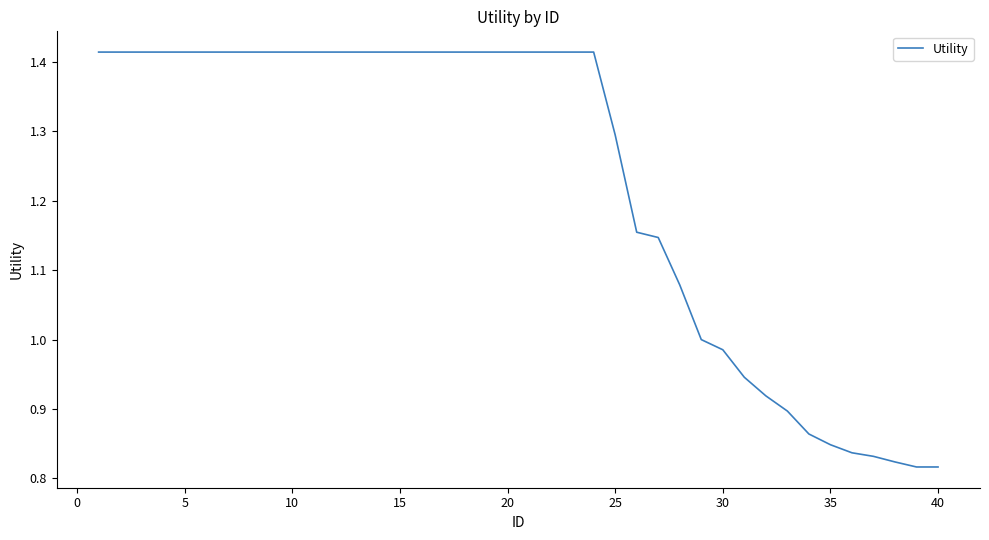

What is the difference between the maximum and minimum values?

0.6